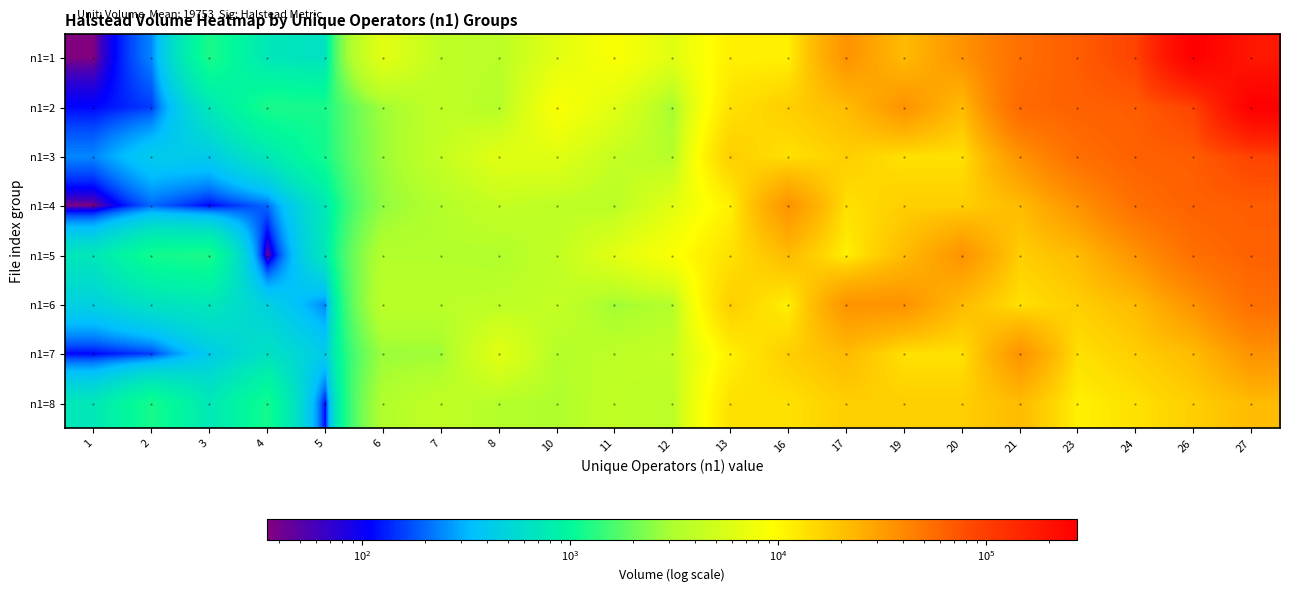

What is the highest value of the n1=5 series?

63480